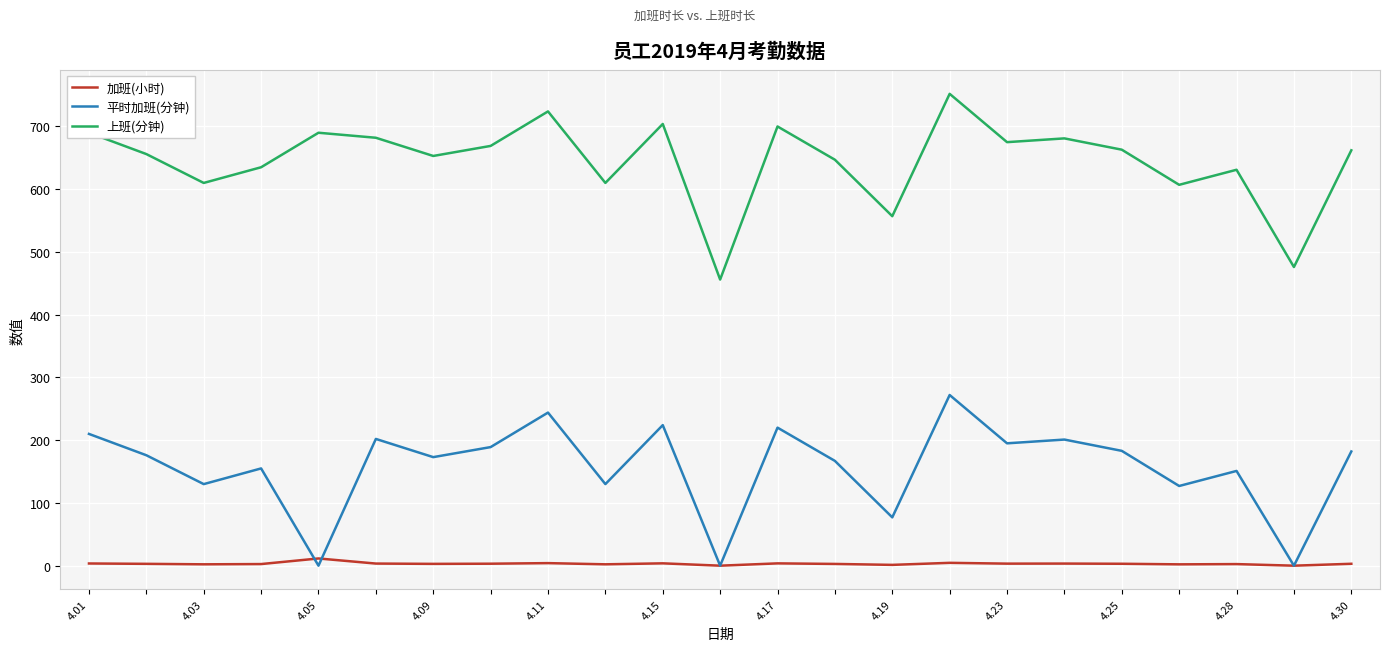

True or false: 平时加班(分钟) and 加班(小时) intersect in this chart.

True